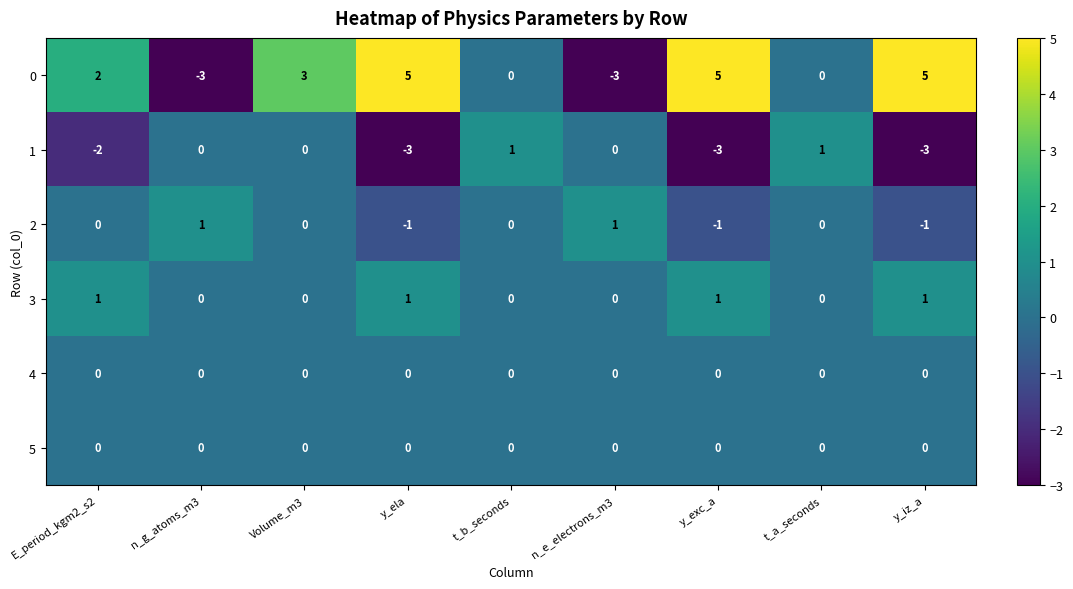

Which series has the largest total across all categories?

0